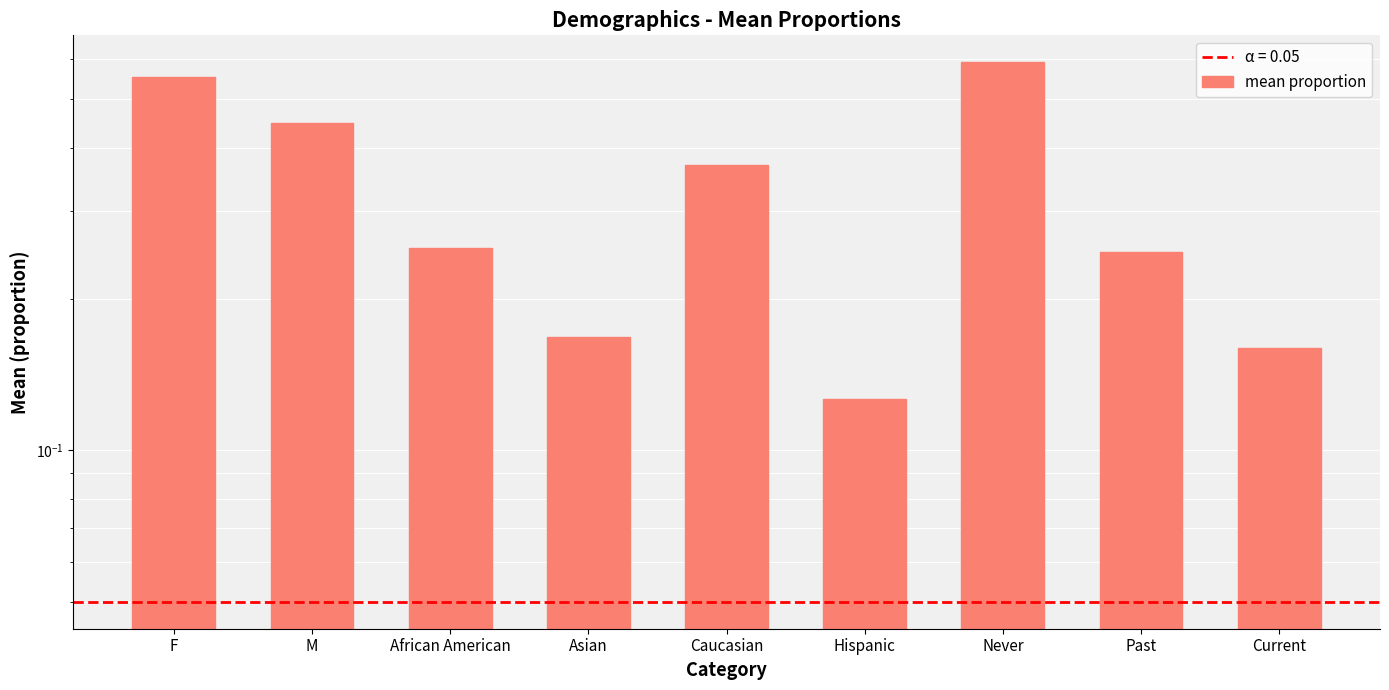

How many categories are shown in the chart?

9